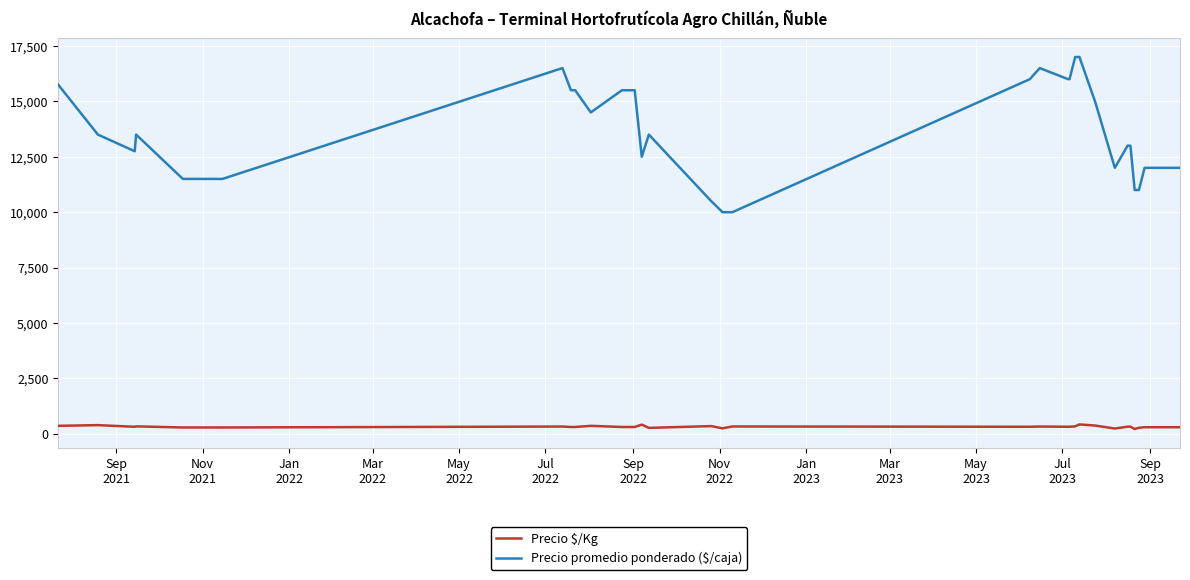

What is the difference between the maximum and second lowest values in the Precio promedio ponderado ($/caja) series?

7000